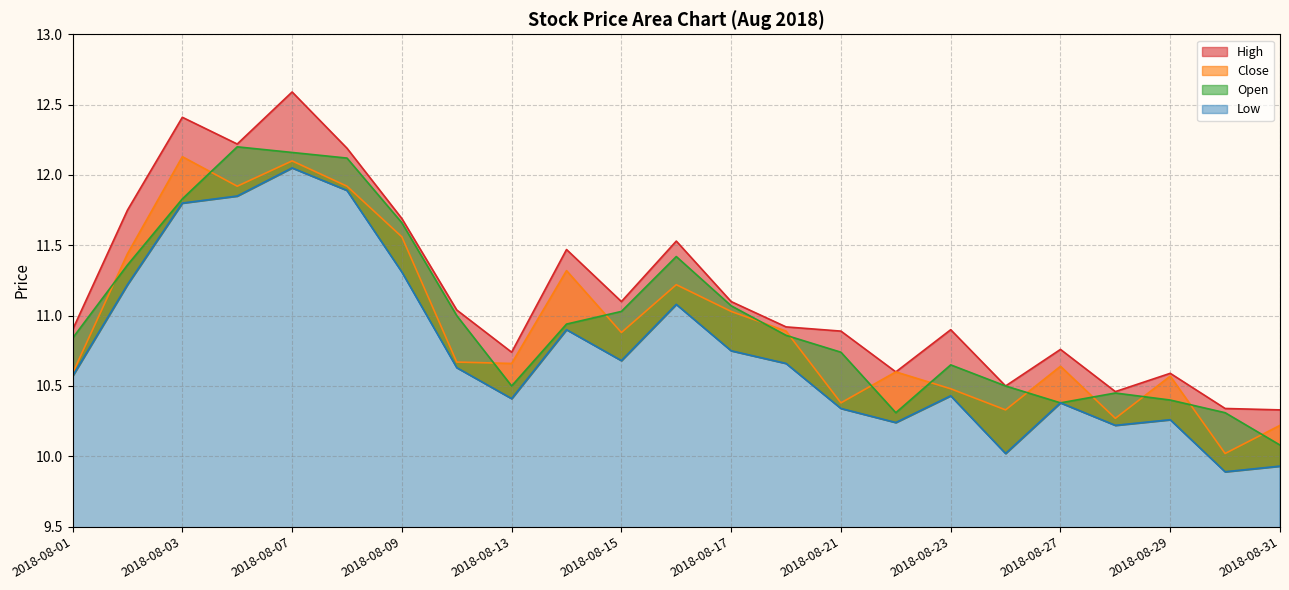

How many distinct data groups are displayed?

4